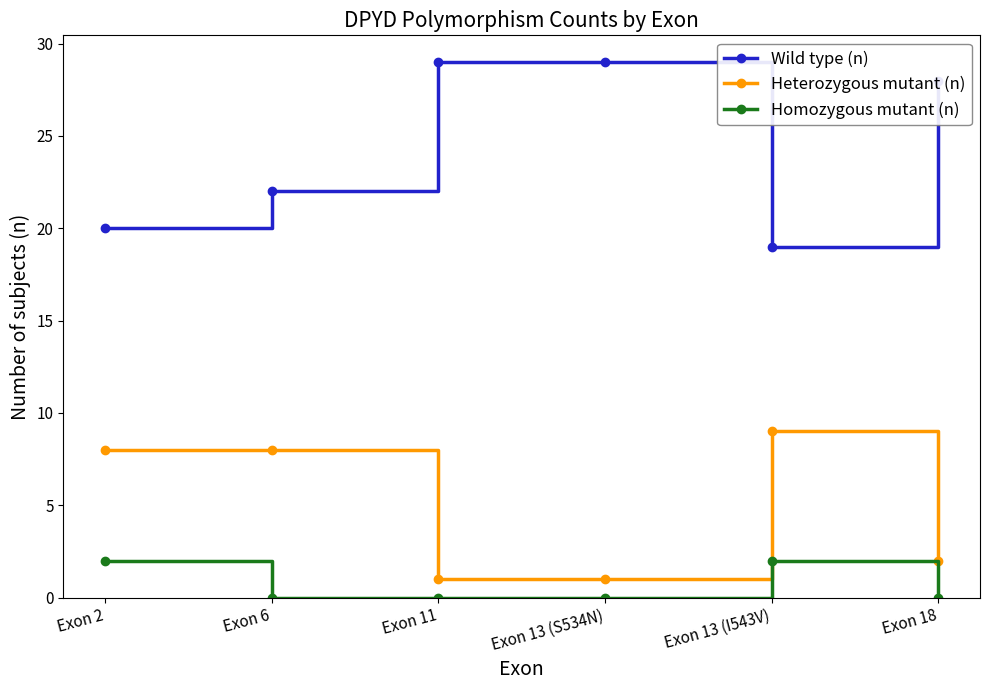

Rank the series by their maximum value, from lowest to highest.

Homozygous mutant (n), Heterozygous mutant (n), Wild type (n)